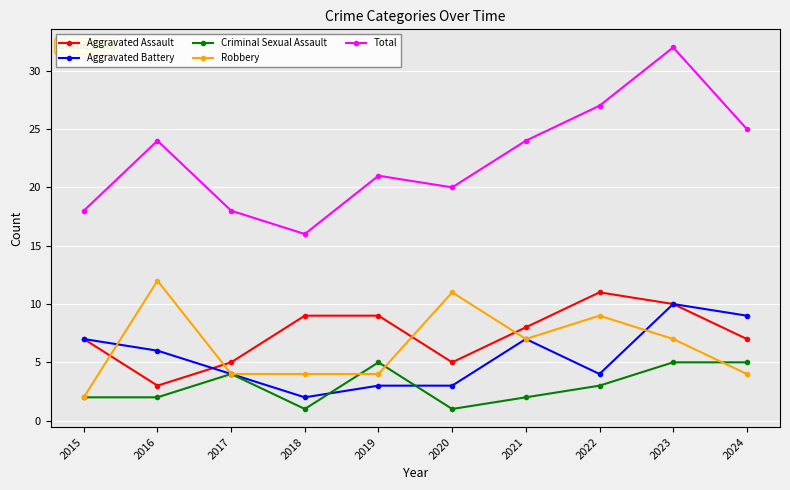

True or false: Total and Aggravated Battery cross at least once.

False